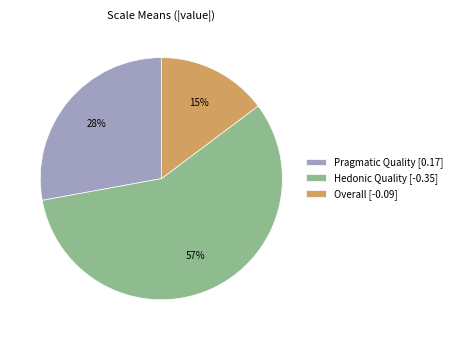

Approximately how many times larger is the value at Overall [-0.09] compared to Hedonic Quality [-0.35]?

0.3